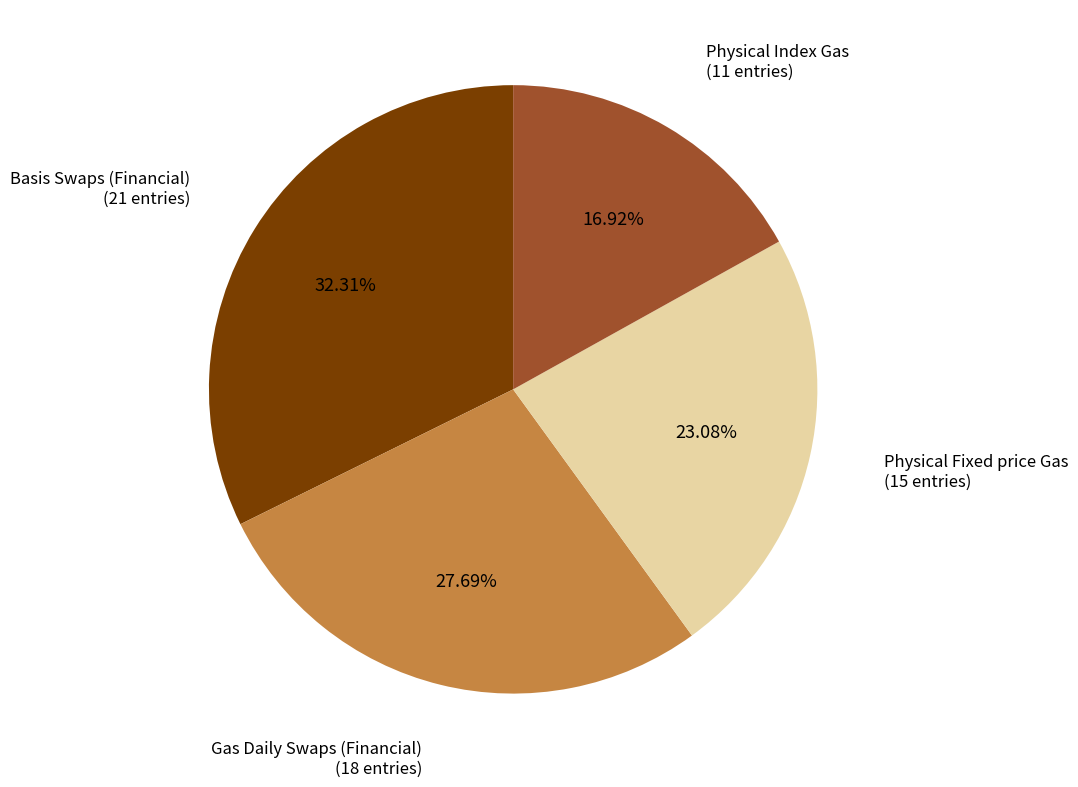

What percentage is the Physical Index Gas slice, to the nearest percent?

17%